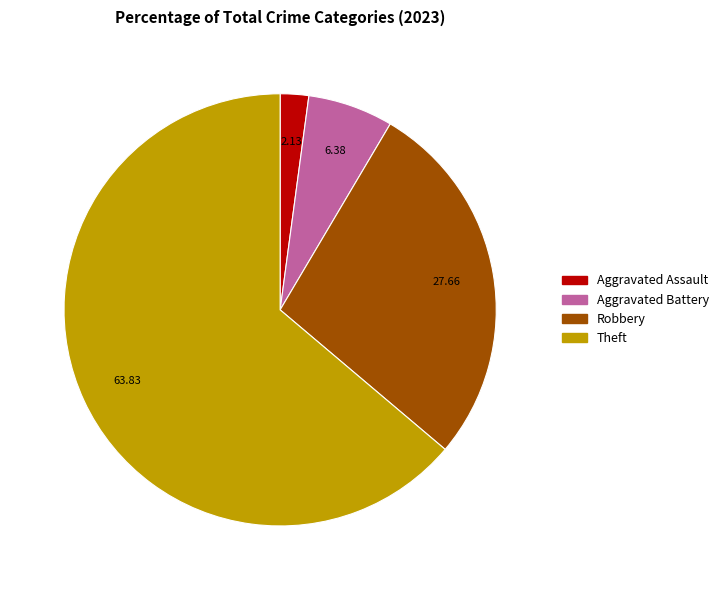

Count the number of slices in the pie.

4